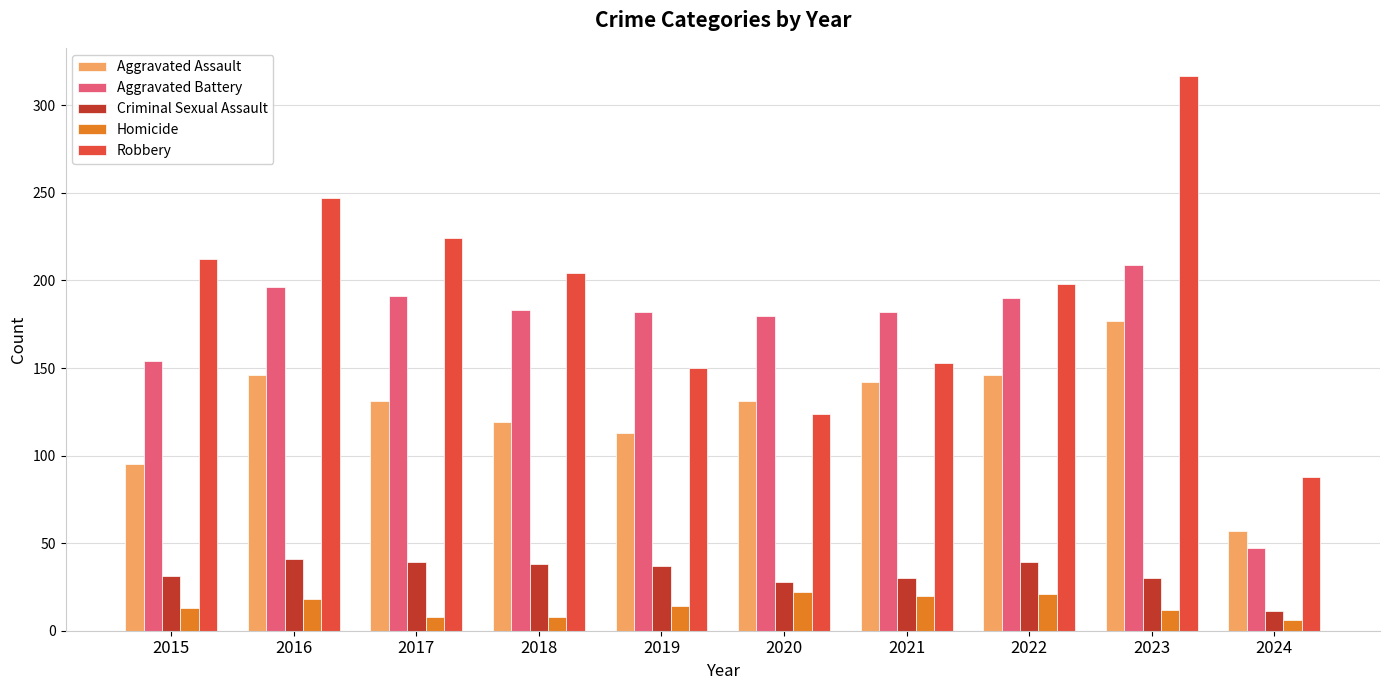

Are the bars grouped side by side (vs. stacked)?

Yes